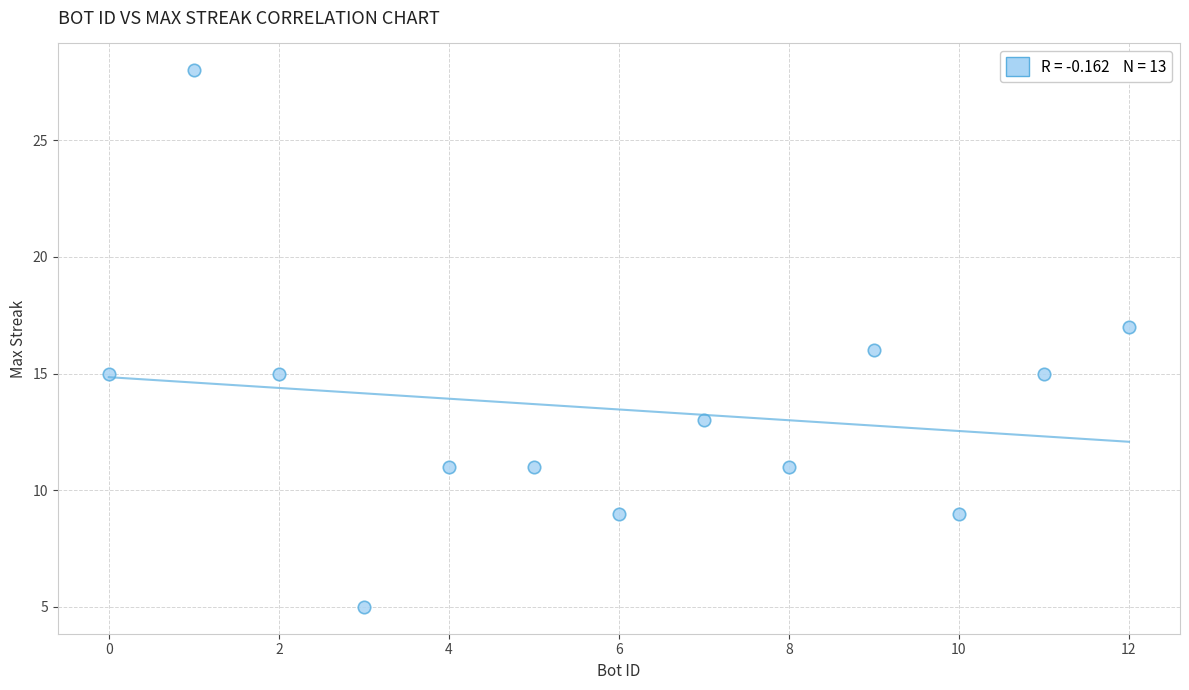

What is the range of X values (max minus min)?

12